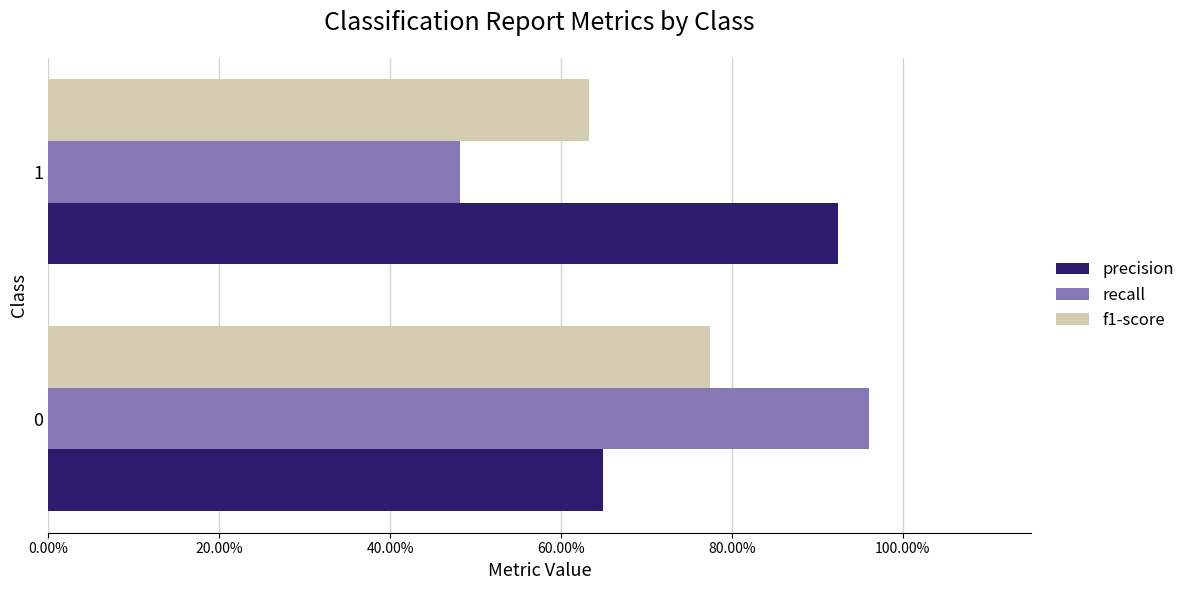

List the series in order of their peak value, lowest first.

f1-score, precision, recall